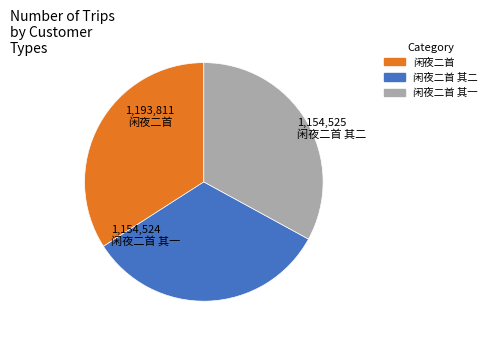

Which slice is the largest?

闲夜二首